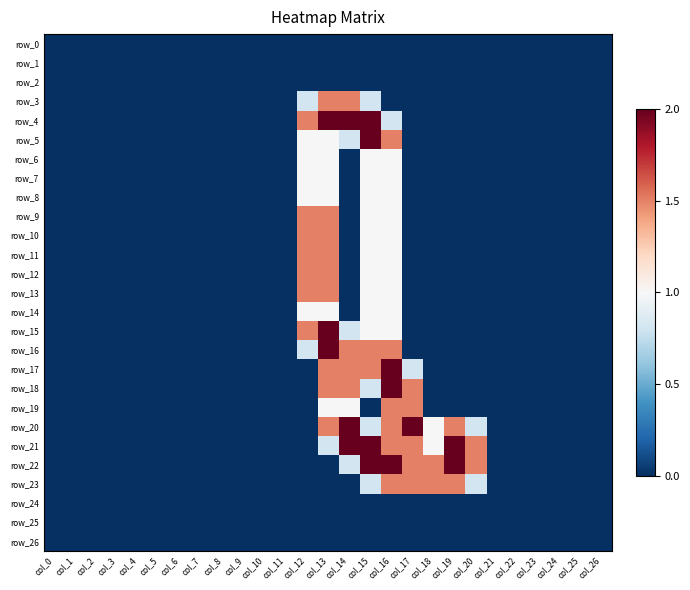

What is the difference between the second highest and second lowest values in the row_4 series?

2.0